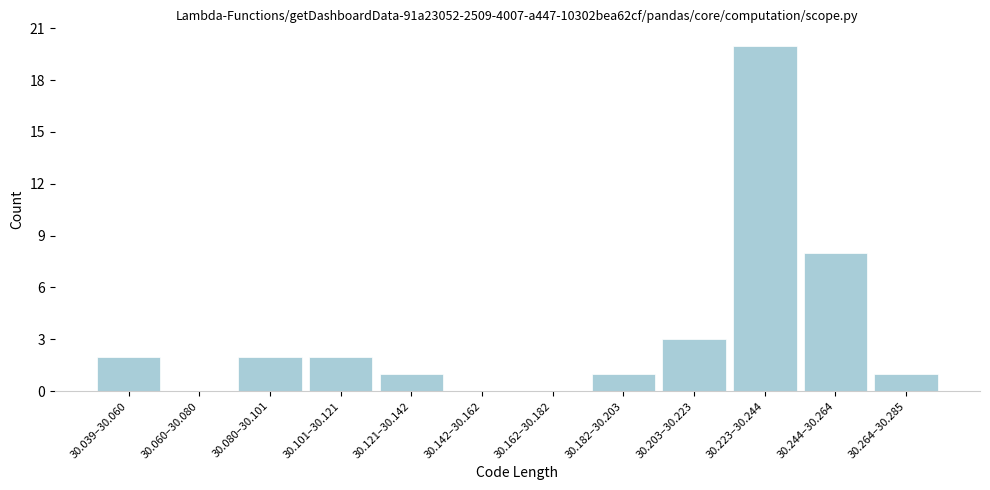

Reading left to right, what are all the values shown in this chart?

30.039–30.060=2	30.060–30.080=0	30.080–30.101=2	30.101–30.121=2	30.121–30.142=1	30.142–30.162=0	30.162–30.182=0	30.182–30.203=1	30.203–30.223=3	30.223–30.244=20	30.244–30.264=8	30.264–30.285=1